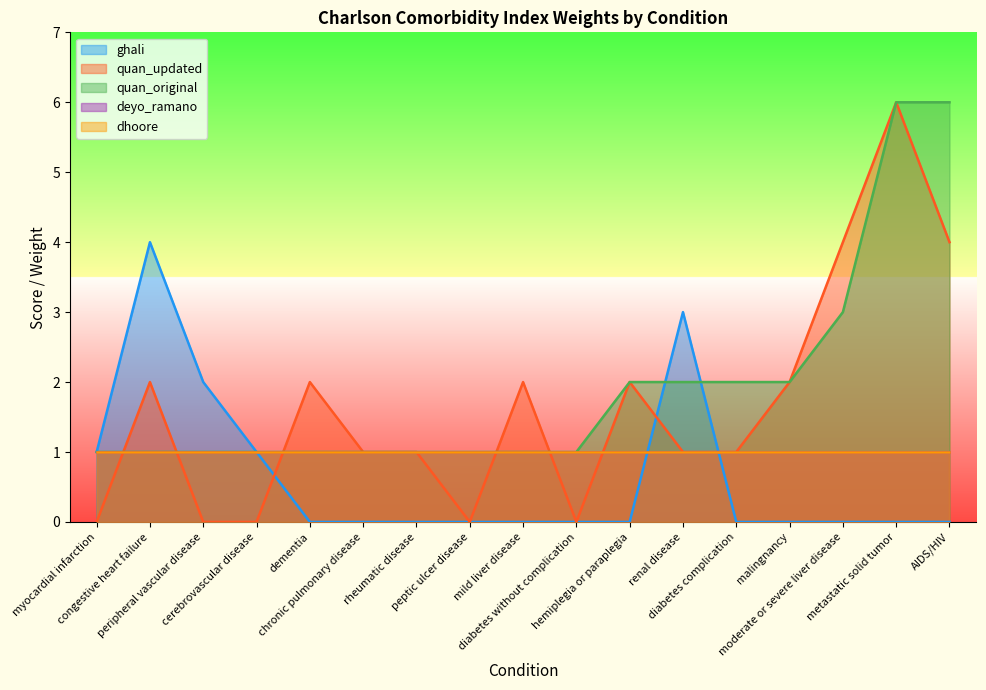

The quan_updated series shows 1 at diabetes complication. True or false?

True